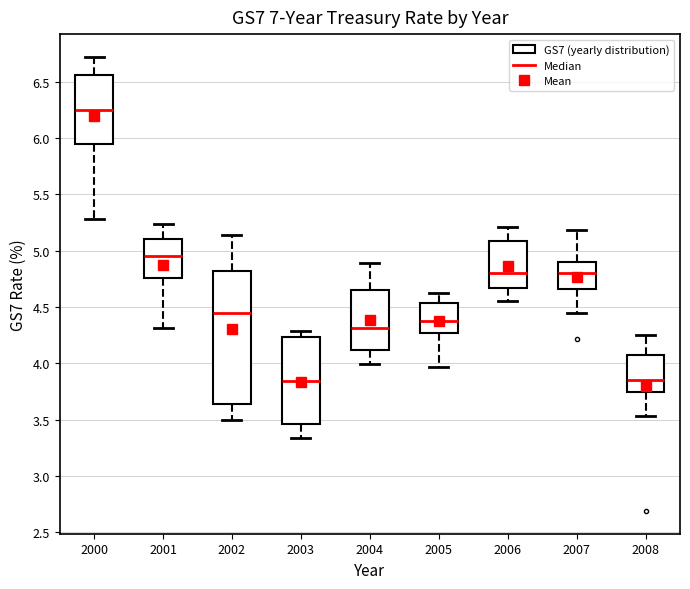

Reading left to right, read every box against the y-axis: the position of its median line, the range the box covers, and the ends of its whiskers. The values are not printed on the chart, so give them approximately, as read against the axis.

2000: median 6.25, box 5.95 to 6.55, whiskers 5.30 to 6.70
2001: median 4.95, box 4.75 to 5.10, whiskers 4.30 to 5.25
2002: median 4.45, box 3.65 to 4.80, whiskers 3.50 to 5.15
2003: median 3.85, box 3.45 to 4.25, whiskers 3.35 to 4.30
2004: median 4.30, box 4.10 to 4.65, whiskers 4.00 to 4.90
2005: median 4.40, box 4.25 to 4.55, whiskers 3.95 to 4.60
2006: median 4.80, box 4.65 to 5.10, whiskers 4.55 to 5.20
2007: median 4.80, box 4.65 to 4.90, whiskers 4.45 to 5.20
2008: median 3.85, box 3.75 to 4.05, whiskers 3.55 to 4.25